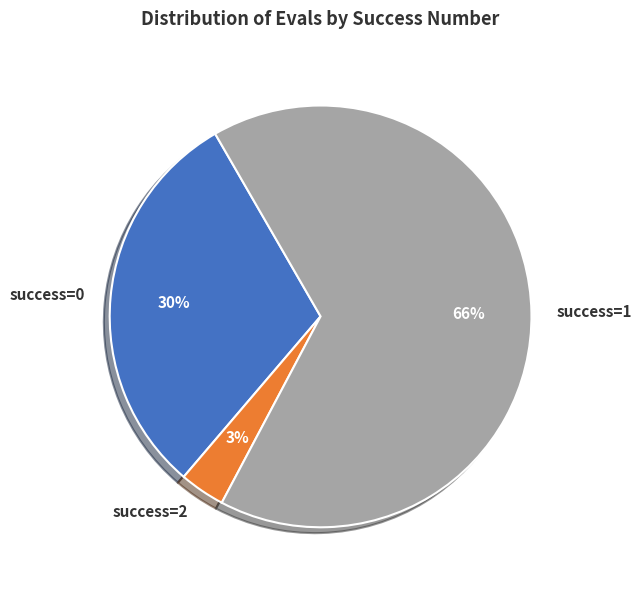

Is the sum of success=2 and success=0 greater than half?

No